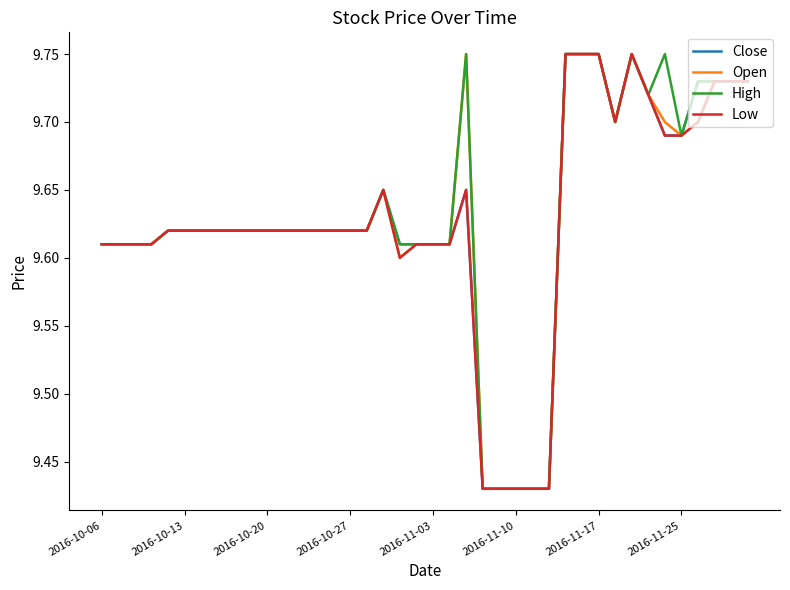

What are all the series names shown in the legend?

Close, Open, High, Low